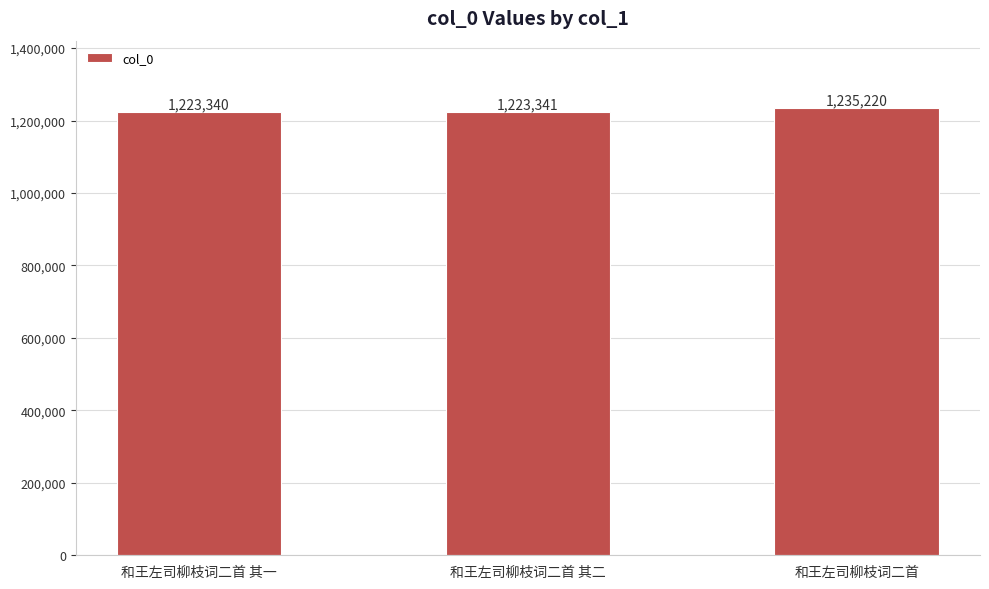

Reading left to right, what are all the values shown in this chart?

和王左司柳枝词二首 其一=1223340	和王左司柳枝词二首 其二=1223341	和王左司柳枝词二首=1235220